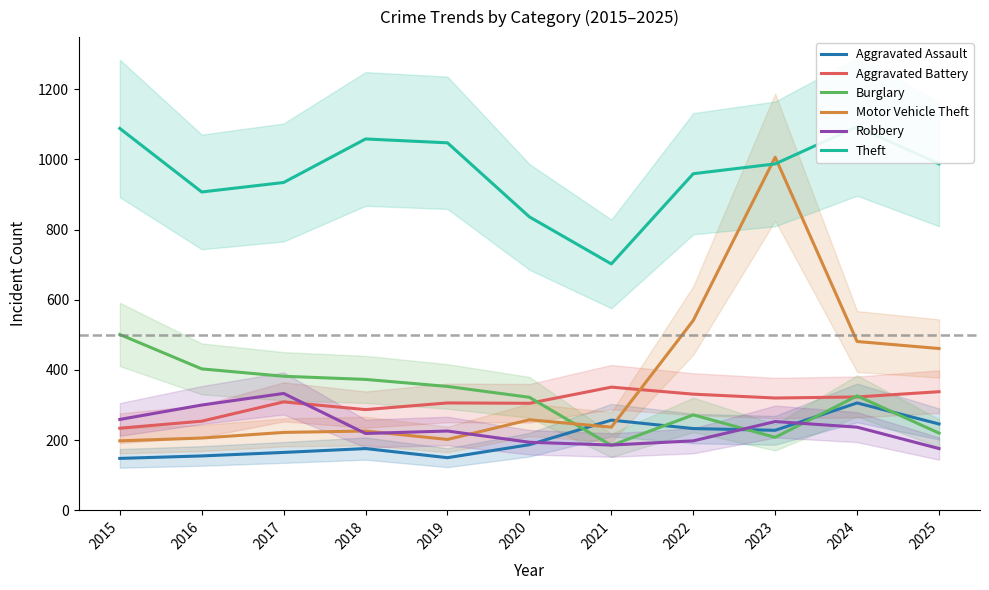

Which has a higher value, 2022 or 2024?

2024